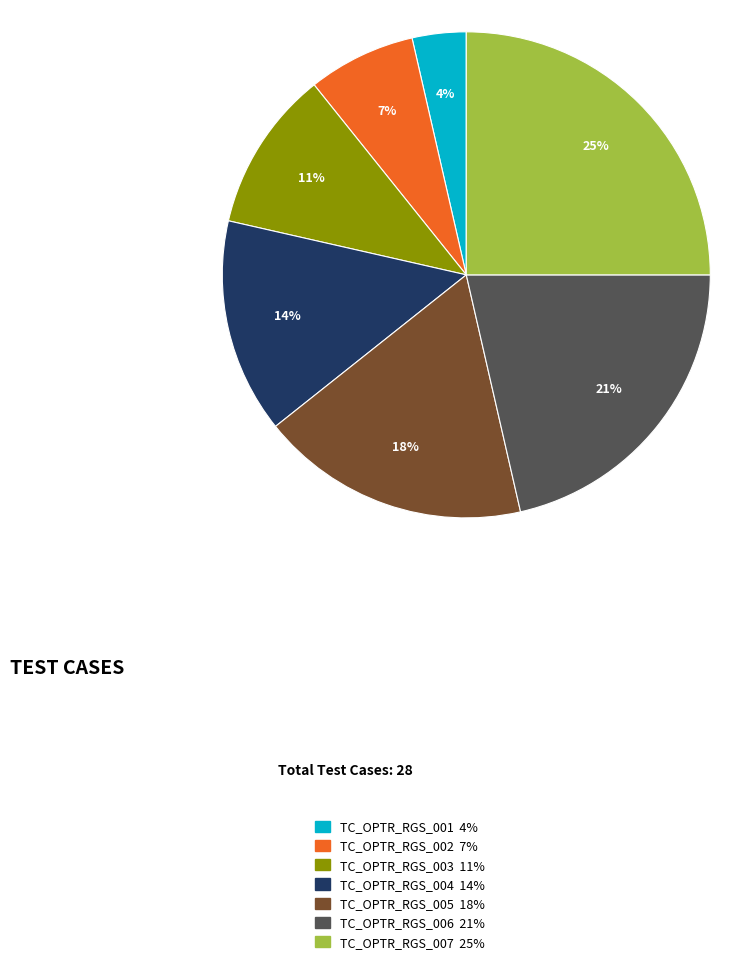

True or false: TC_OPTR_RGS_002 accounts for 1% of the total.

False